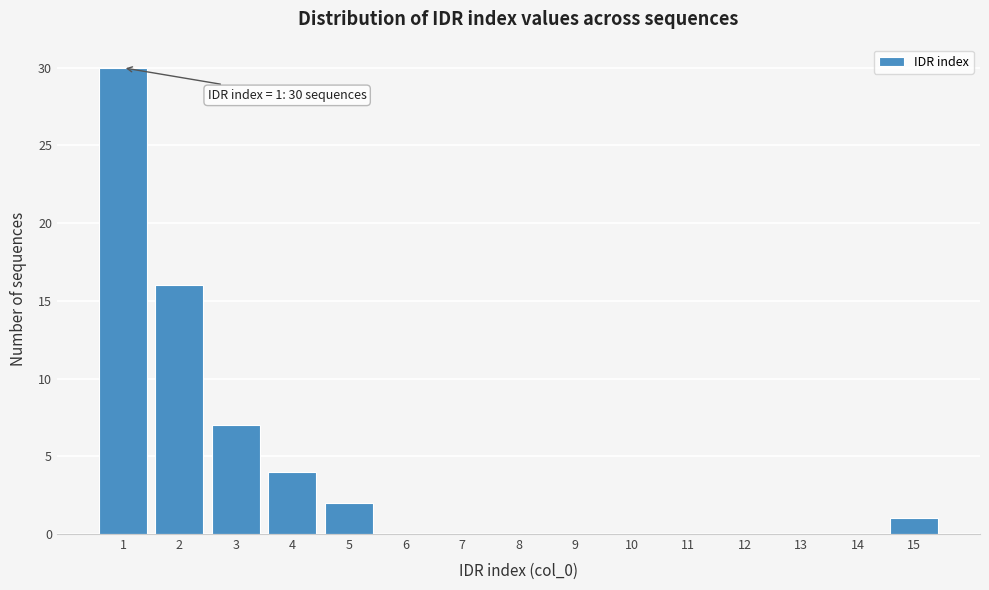

Reading left to right, what are all the values shown in this chart?

1=30	2=16	3=7	4=4	5=2	6=0	7=0	8=0	9=0	10=0	11=0	12=0	13=0	14=0	15=1